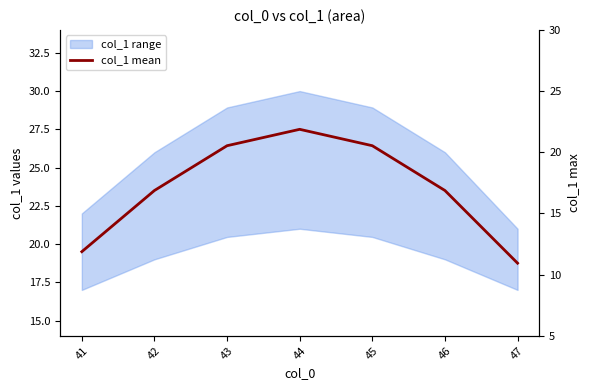

What is the average value?

23.7